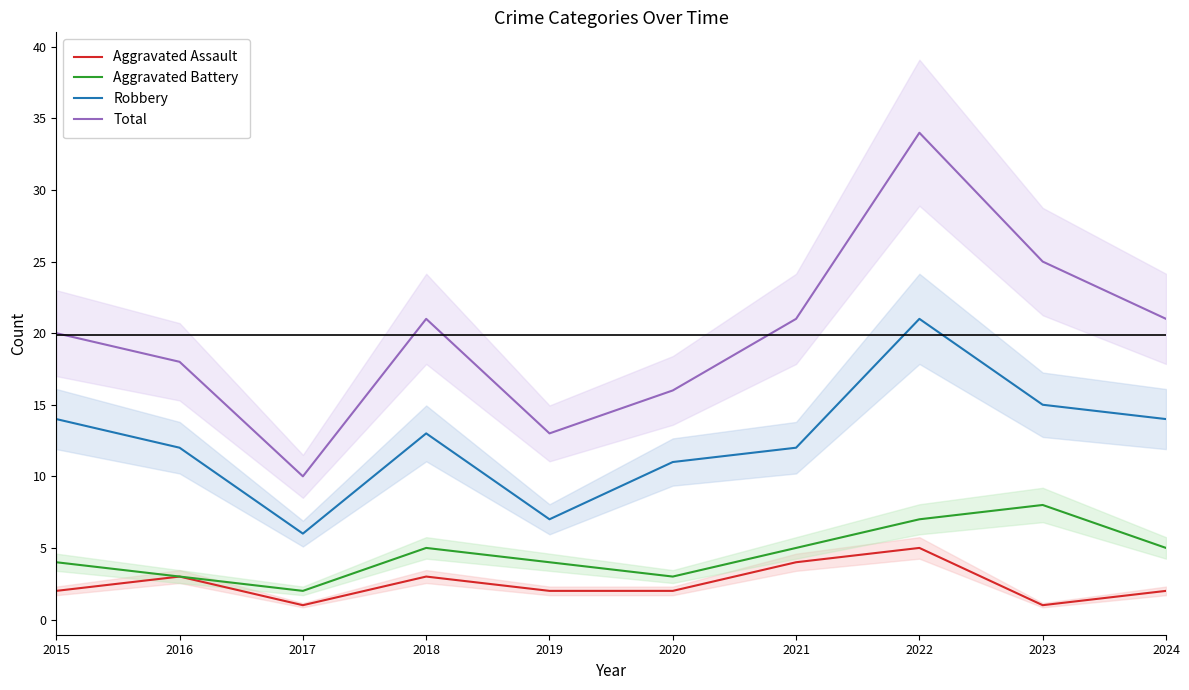

Does the chart display data point markers on the line(s)?

No